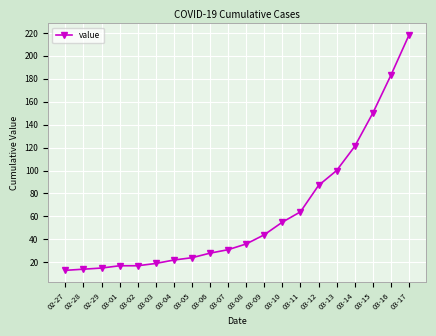

What is the difference between the values at 02-27 and 03-05?

11